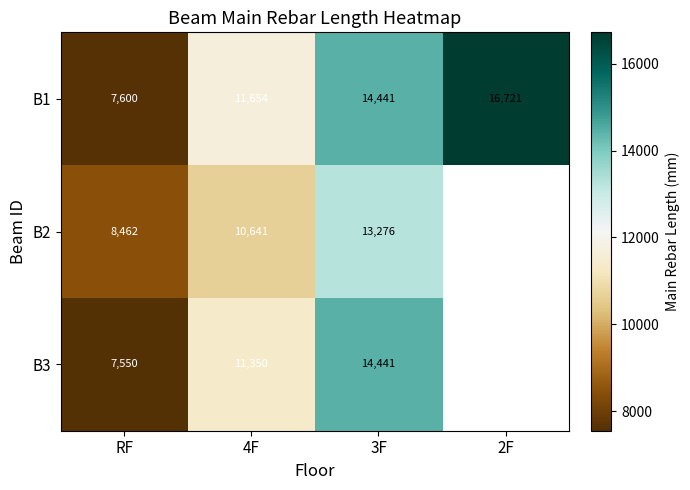

Which category has the lowest value in the B1 series?

RF